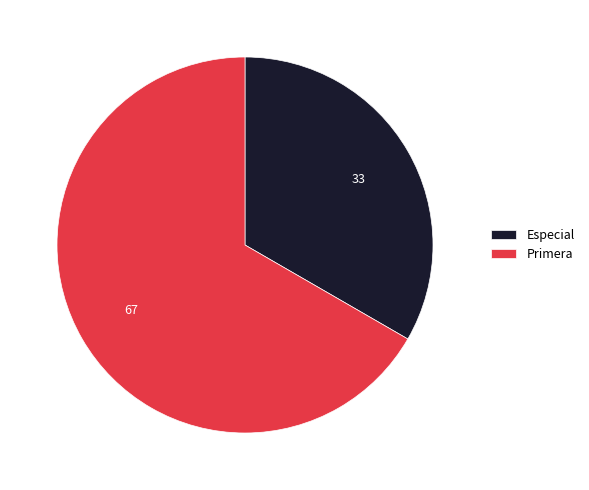

The Primera slice represents 55% of the pie. True or false?

False